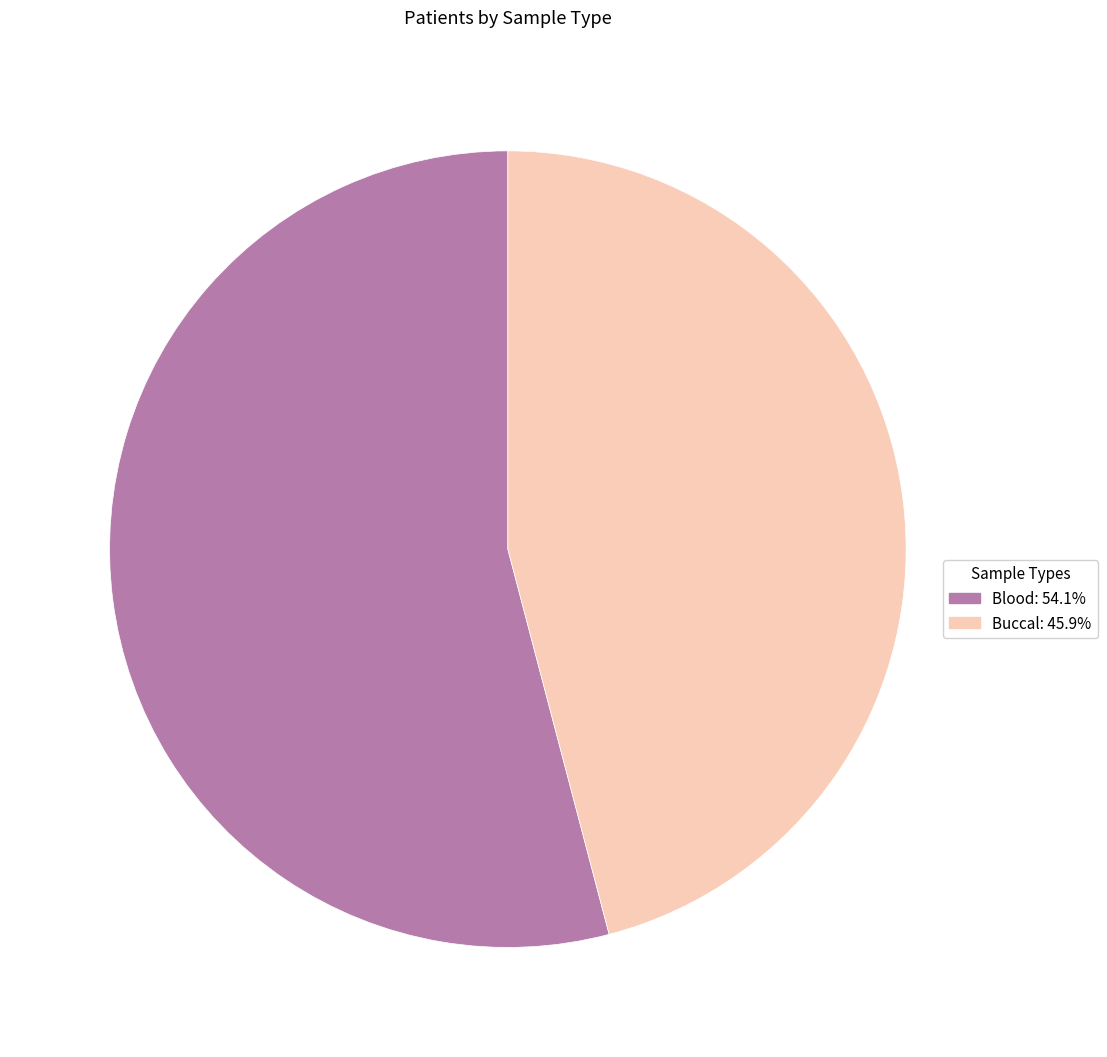

Is there any slice that represents more than half of the pie?

Yes